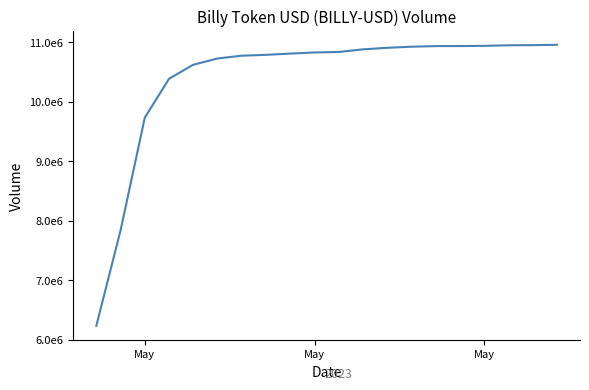

Does the chart display data point markers on the line(s)?

No